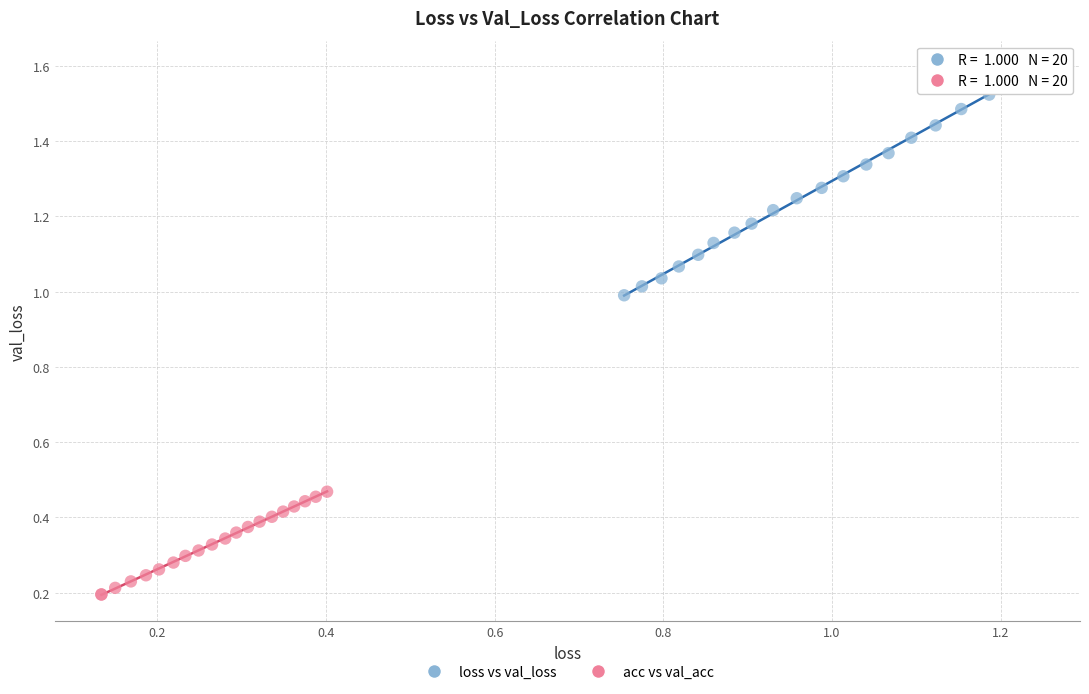

Which series contains the lowest Y value?

acc vs val_acc